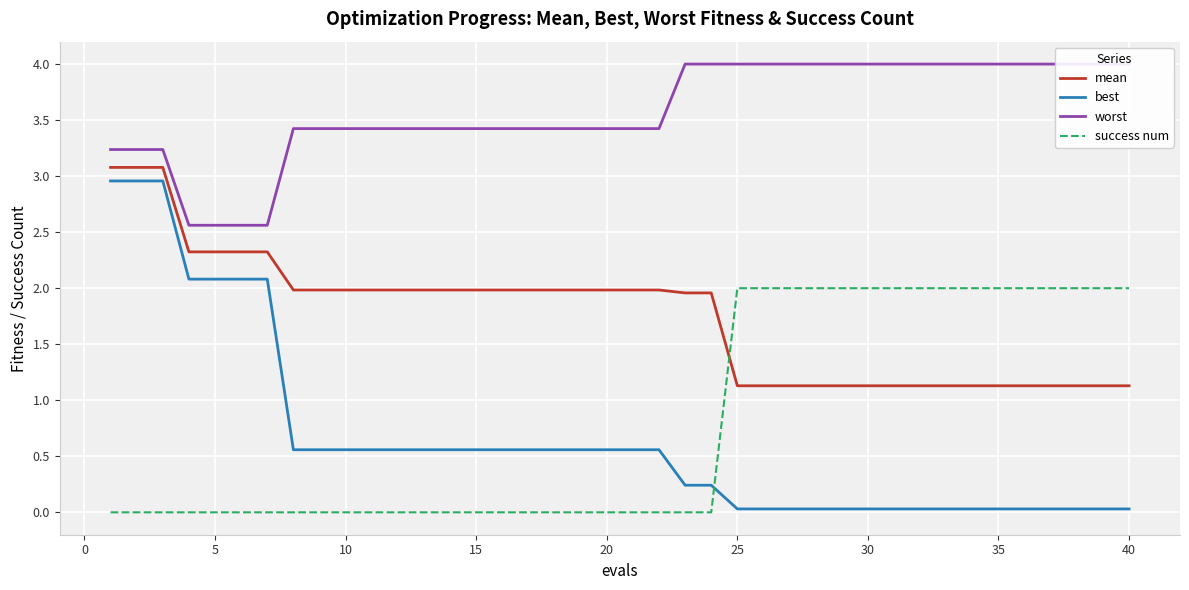

How many intersections are there between best and success num?

1